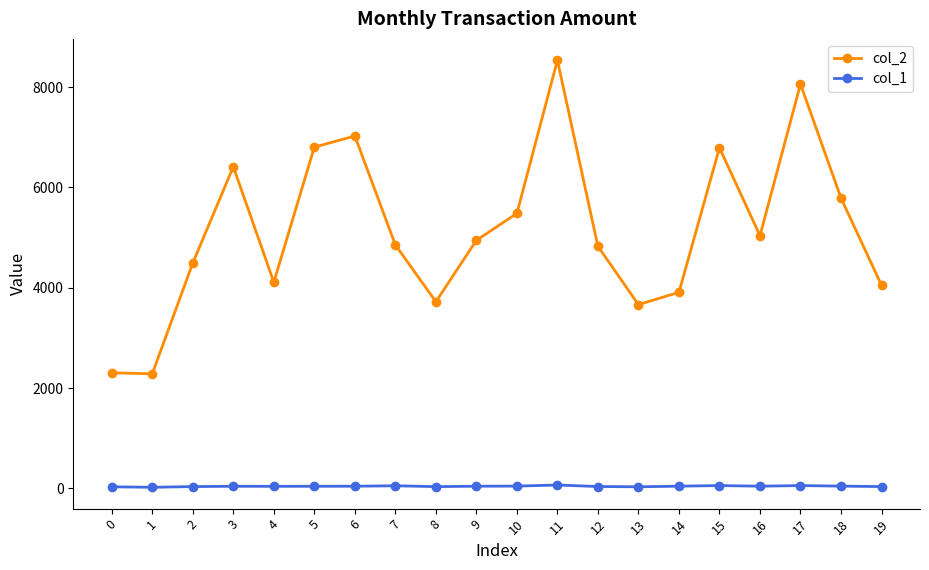

How many lines are shown in the chart?

2